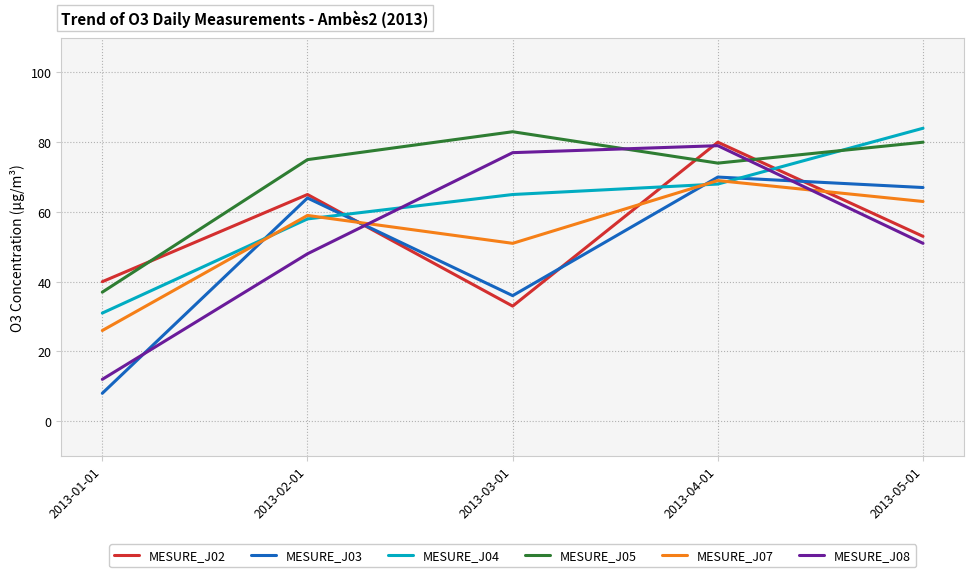

What position from the right is 2013-02-01?

4